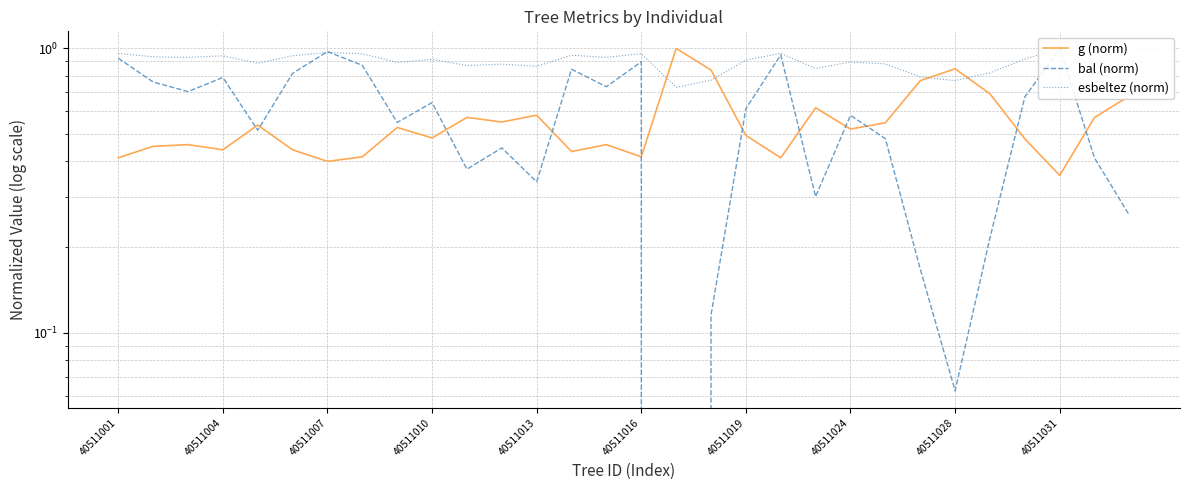

What is the value of the esbeltez (norm) point at the 14th from the left?

0.9